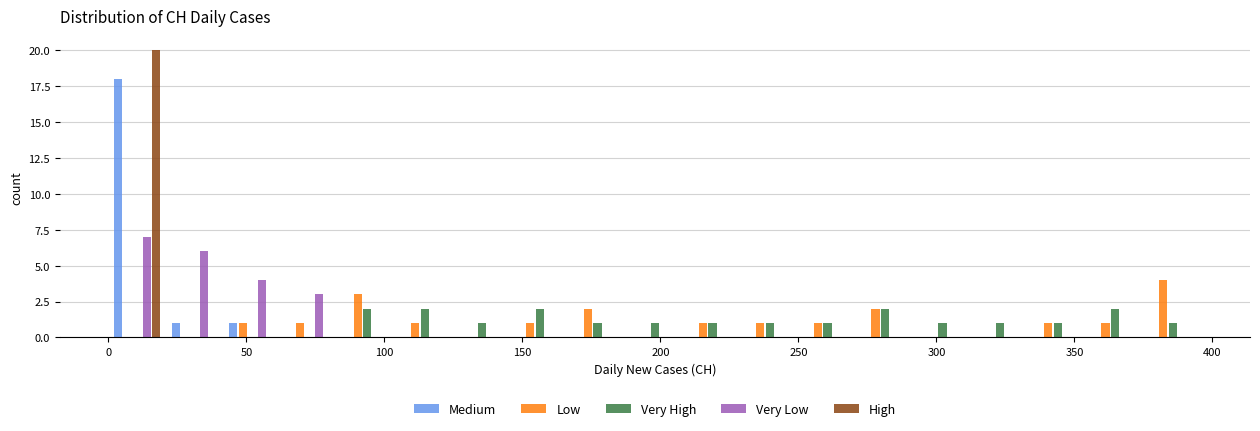

In the Medium series, which range on the x-axis has the tallest bar?

0 to 20